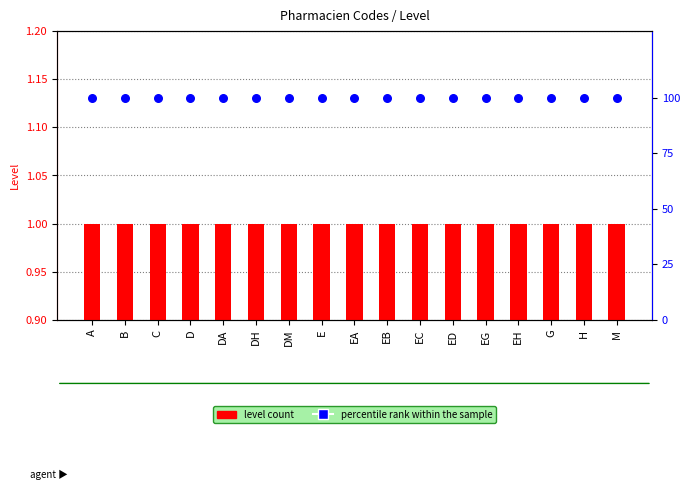

What is the total value across all series at ED?

101